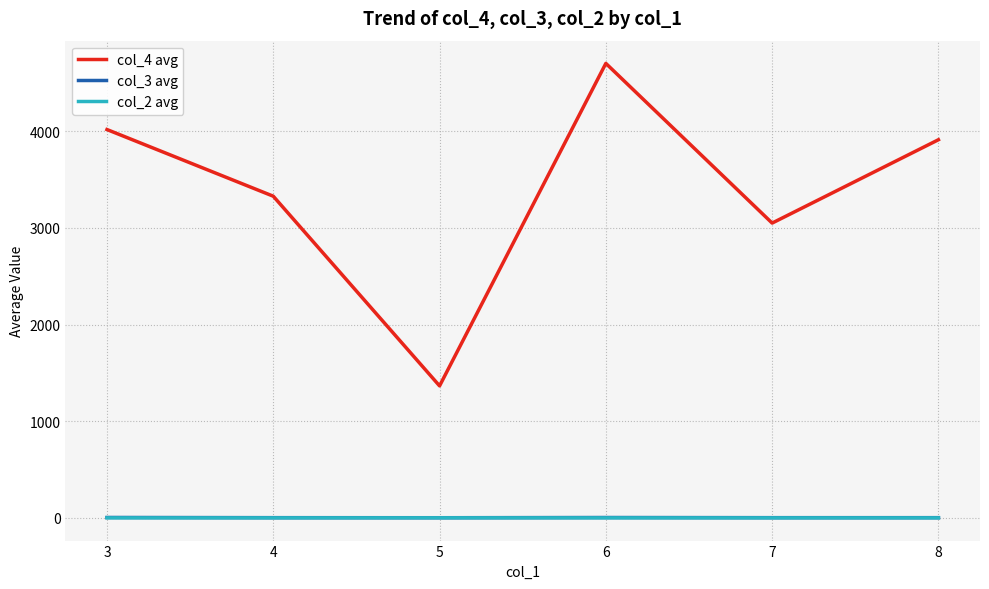

True or false: col_4 avg and col_3 avg cross at least once.

False